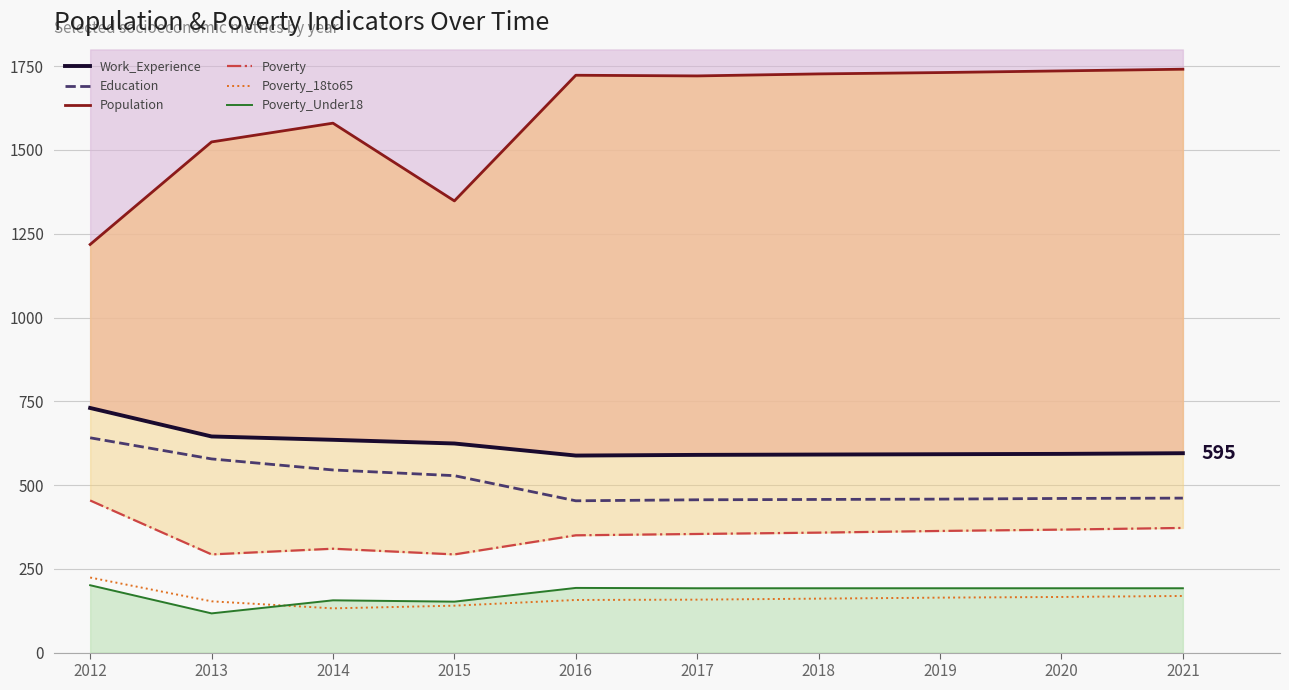

What is the sum of all Poverty_18to65 values?

1624